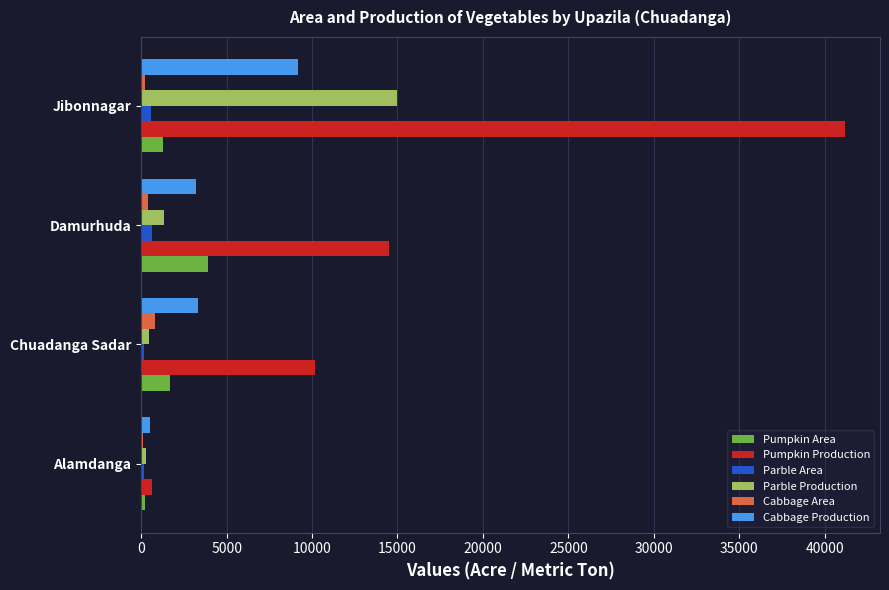

The Pumpkin Production series shows 6735.6 at Chuadanga Sadar. True or false?

False